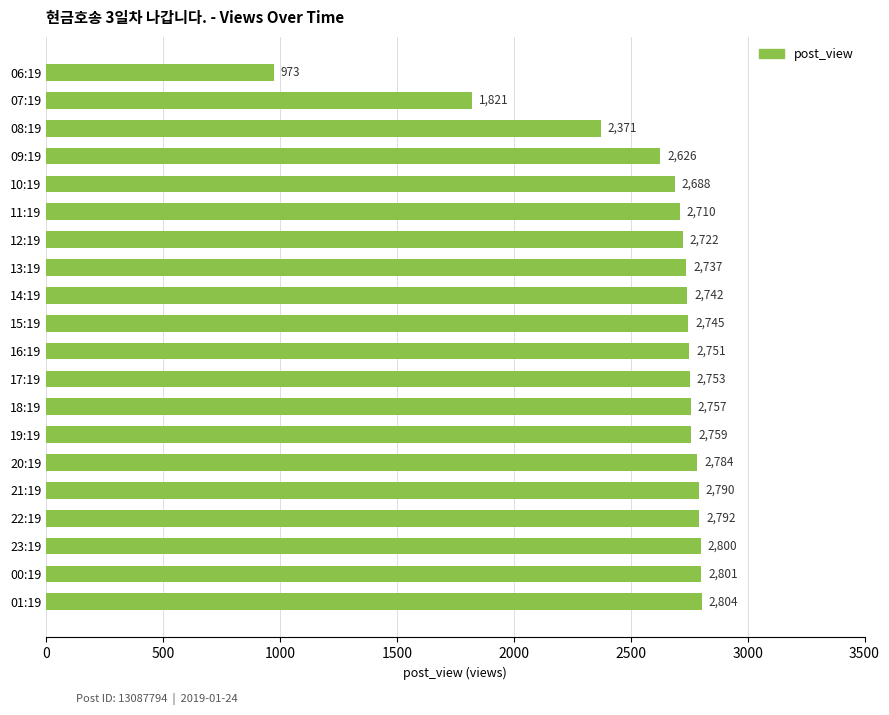

Reading top to bottom, list all the values displayed in this chart.

973	1821	2371	2626	2688	2710	2722	2737	2742	2745	2751	2753	2757	2759	2784	2790	2792	2800	2801	2804